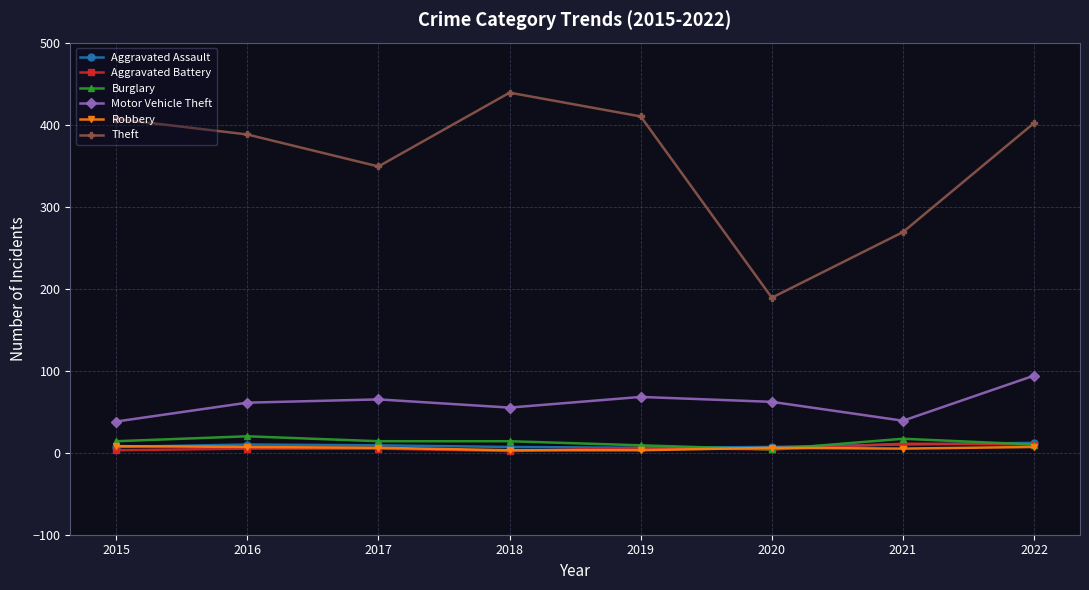

What is the greatest value displayed?

439